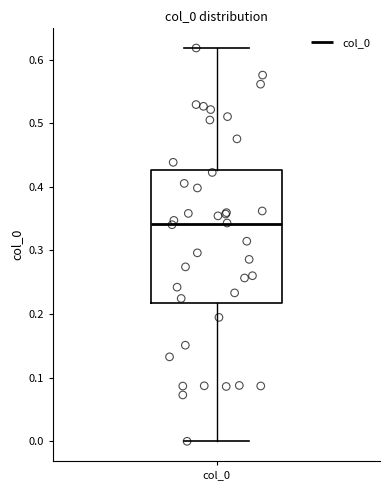

Read this box plot against the y-axis: the position of the median line, the range covered by the box, and the ends of both whiskers. The values are not printed on the chart, so give them approximately, as read against the axis.

median 0.34, box 0.22 to 0.43, whiskers 0.00 to 0.62